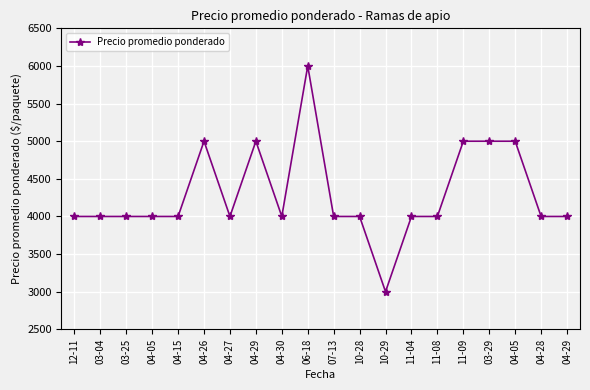

Between 11-04 and 12-11, which is larger?

11-04